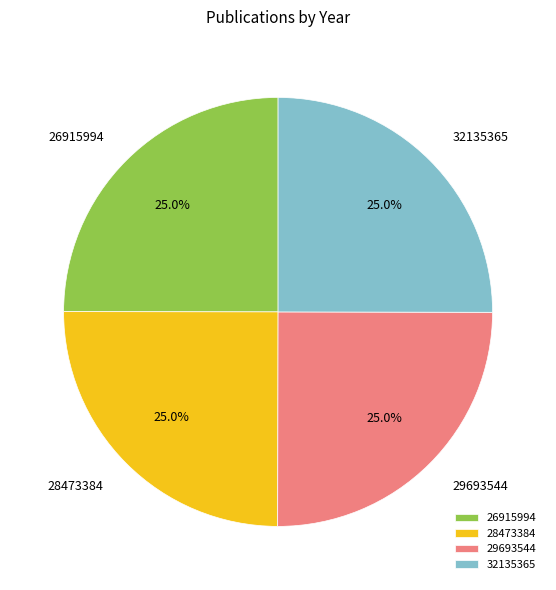

How many segments does this pie chart have?

4